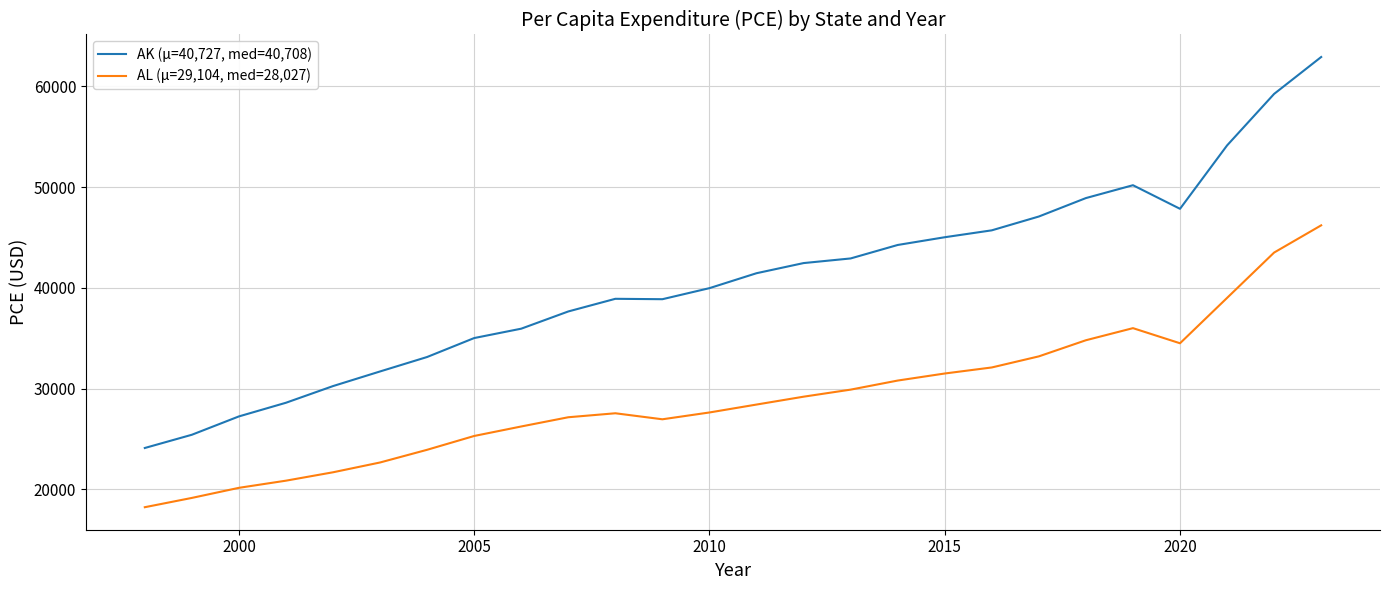

How many lines are shown in the chart?

2